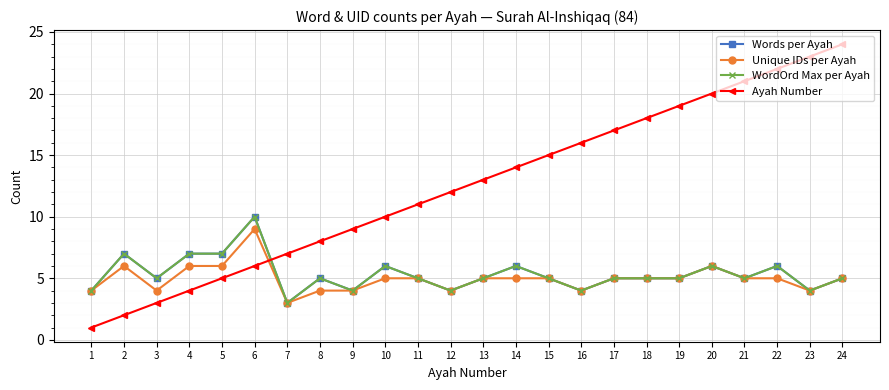

How many intersections are there between Ayah Number and Unique IDs per Ayah?

1